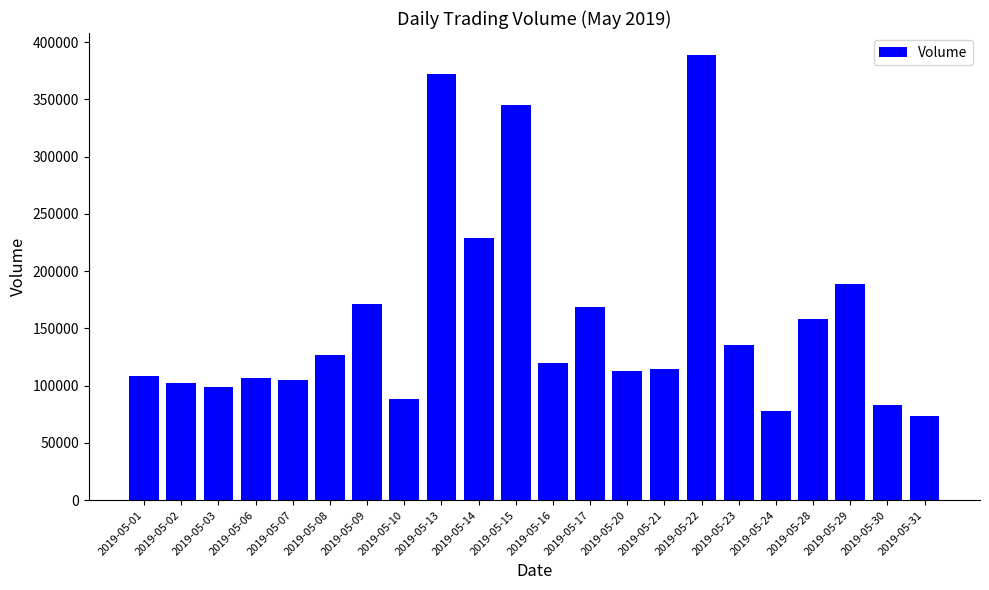

What is the change in value from 2019-05-02 to 2019-05-23?

+33390